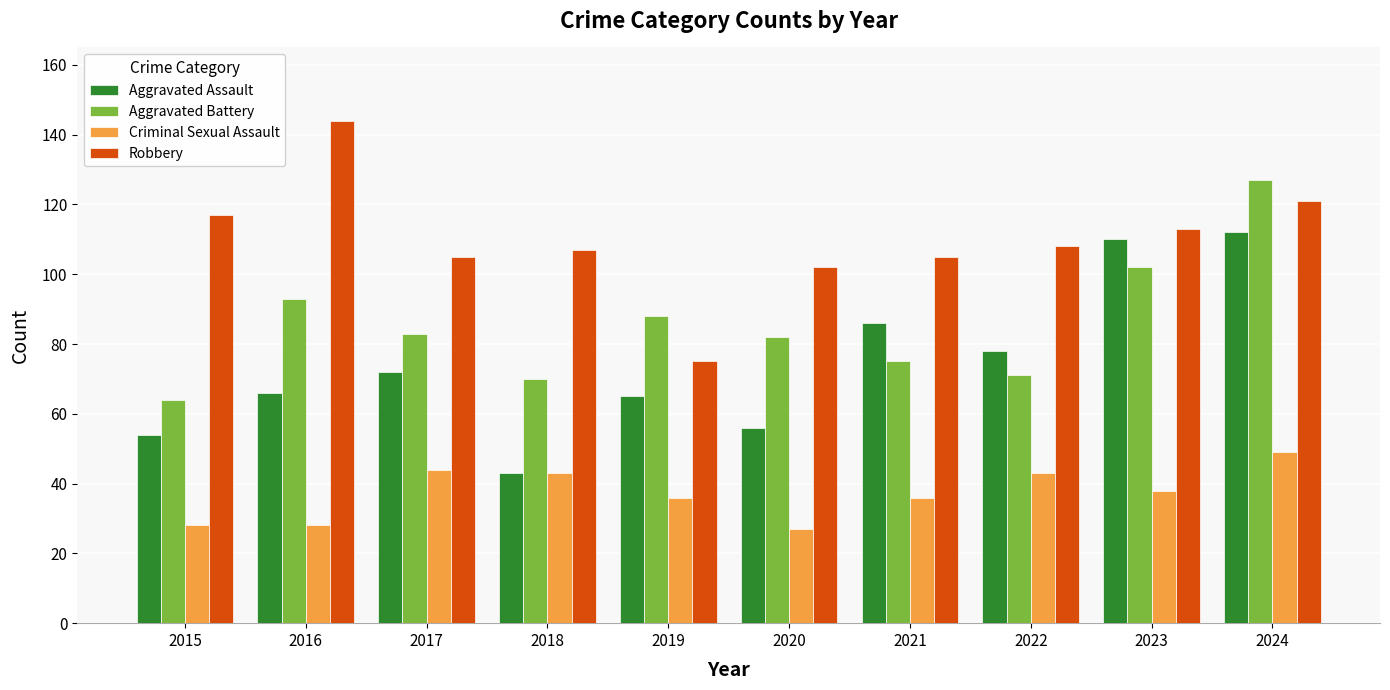

How many values in the Aggravated Battery series are below 83?

5